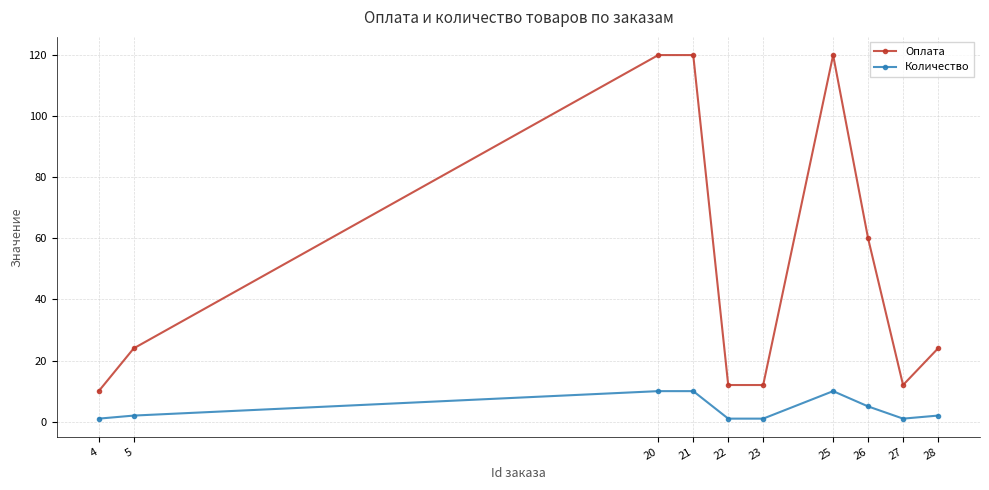

Which series changed the most between 5 and 20?

Оплата